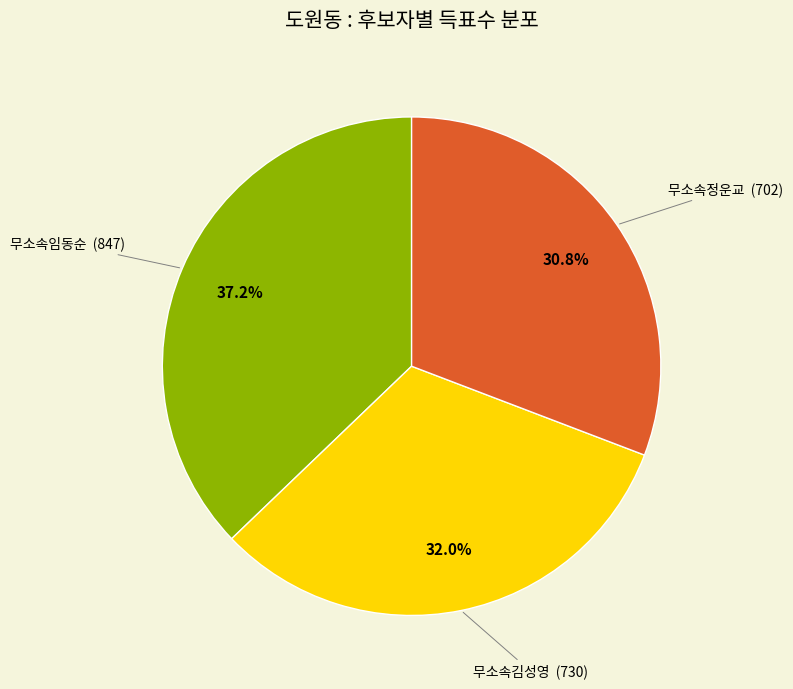

How many slices are in this pie chart?

3